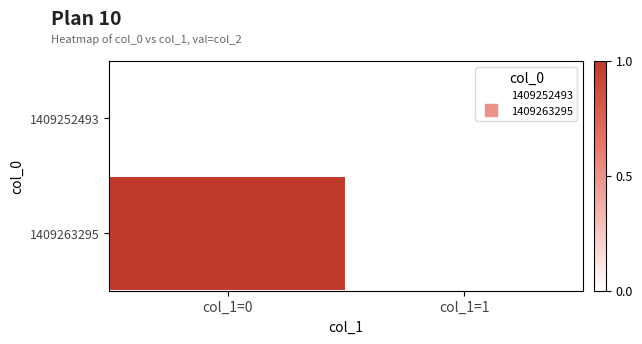

Which series has the largest range (max minus min)?

1409263295